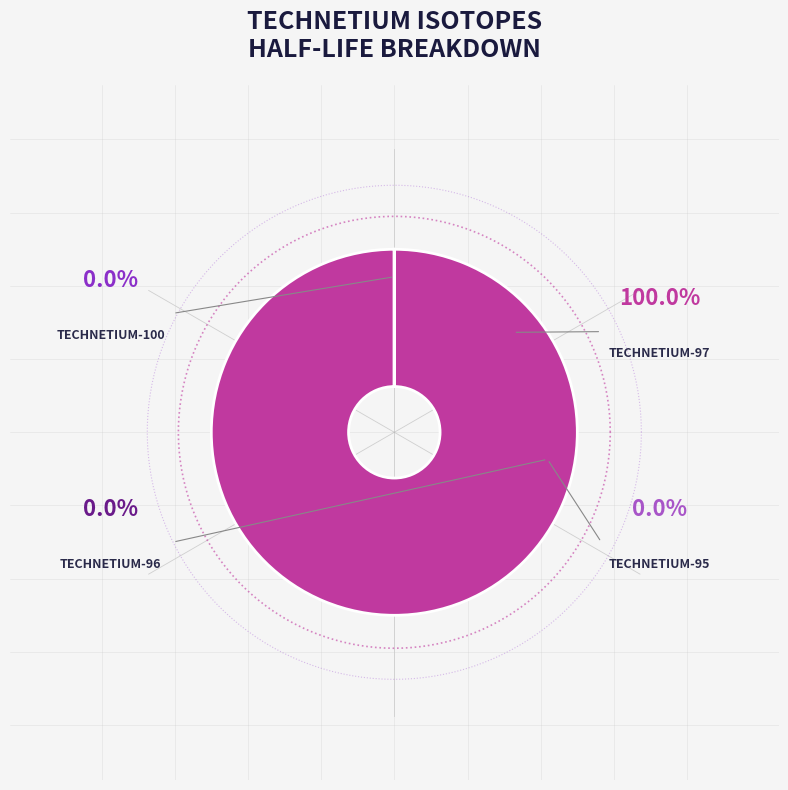

What is the smallest slice in the pie chart?

technetium-96